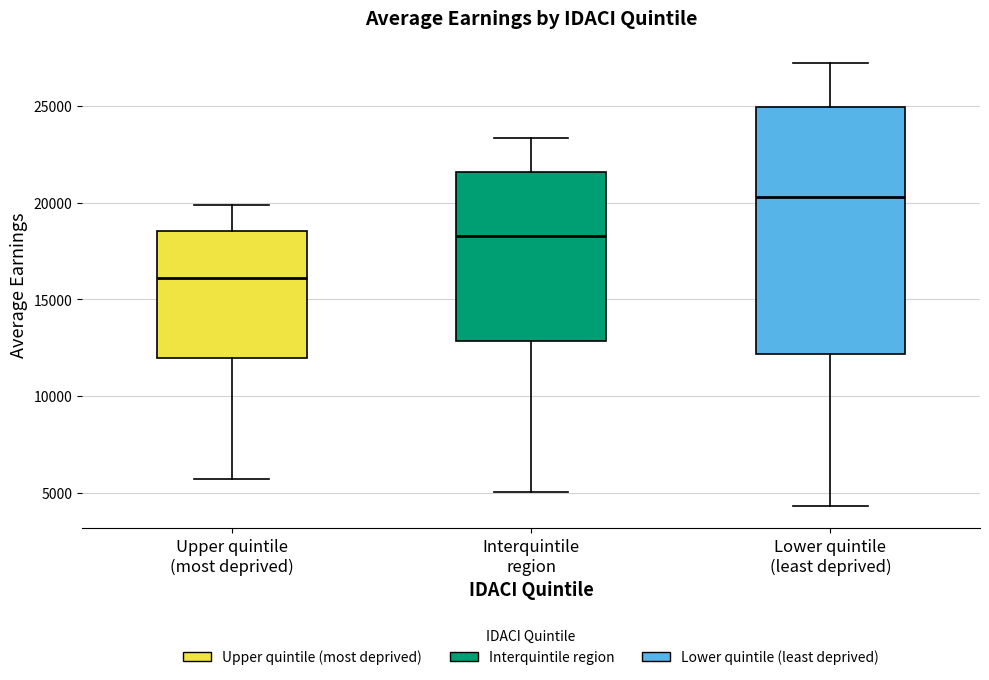

Which box's median line is the lowest?

Upper quintile (most deprived)